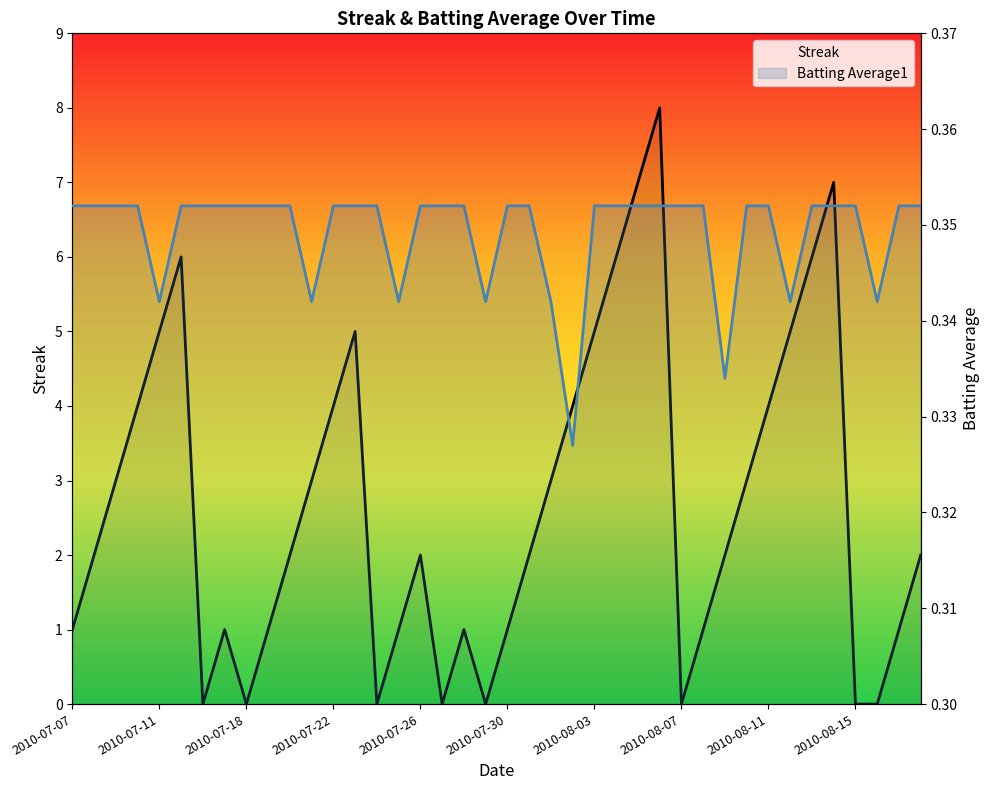

What is the sum of all Batting Average1 values?

14.0